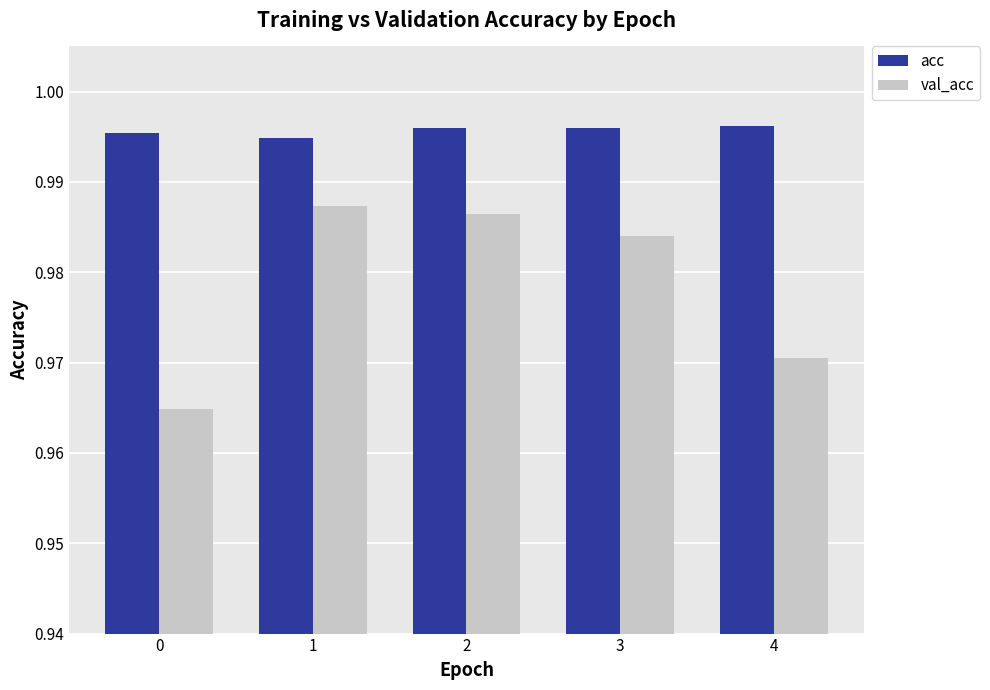

True or false: val_acc has a value of 1.7 at 4.

False